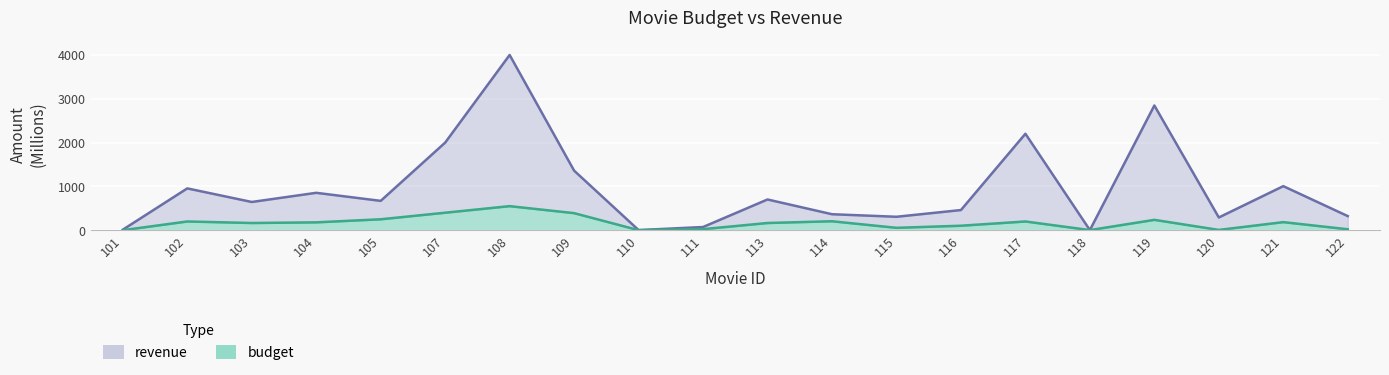

In revenue, how many points are lower than both neighbors (excluding endpoints)?

6